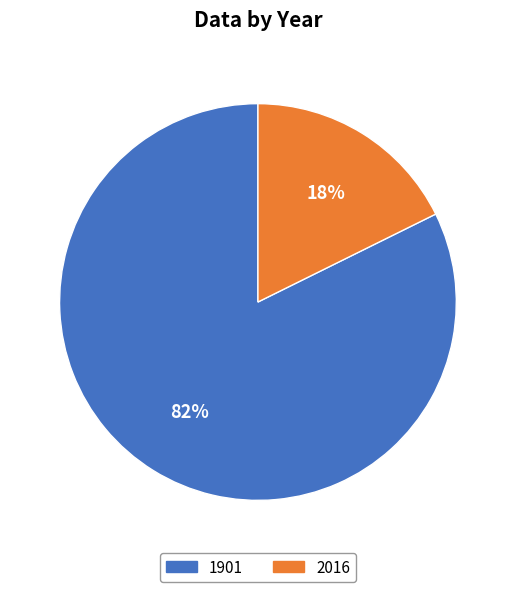

Is it true that 2016 is 3% of the pie?

False